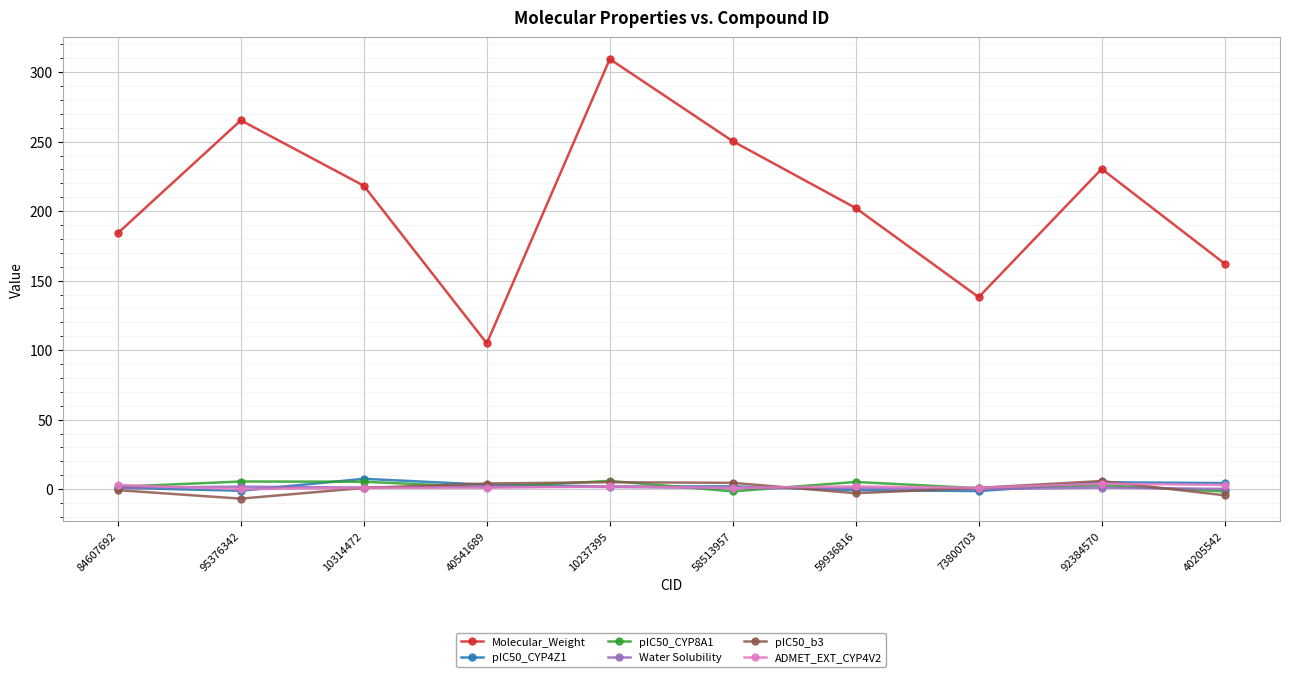

What is the average value of the pIC50_b3 series?

0.7